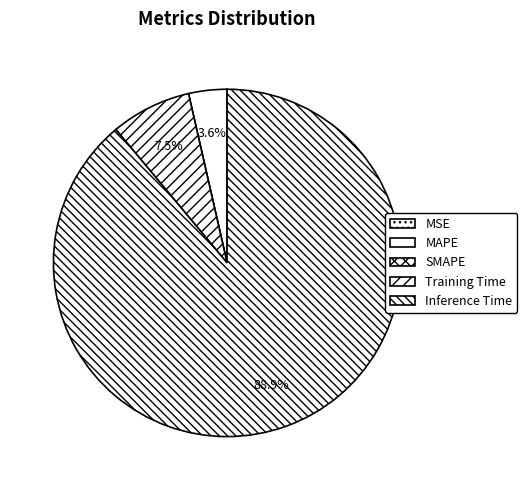

To the nearest percent, what is the average slice percentage?

20%